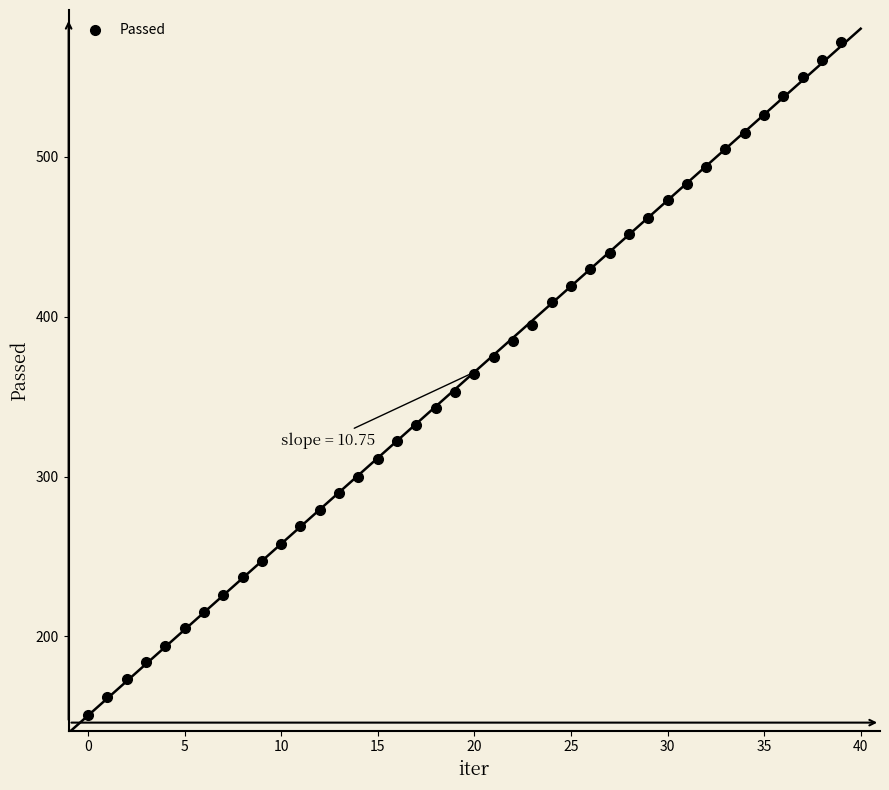

What is the range of Y values (max minus min)?

421